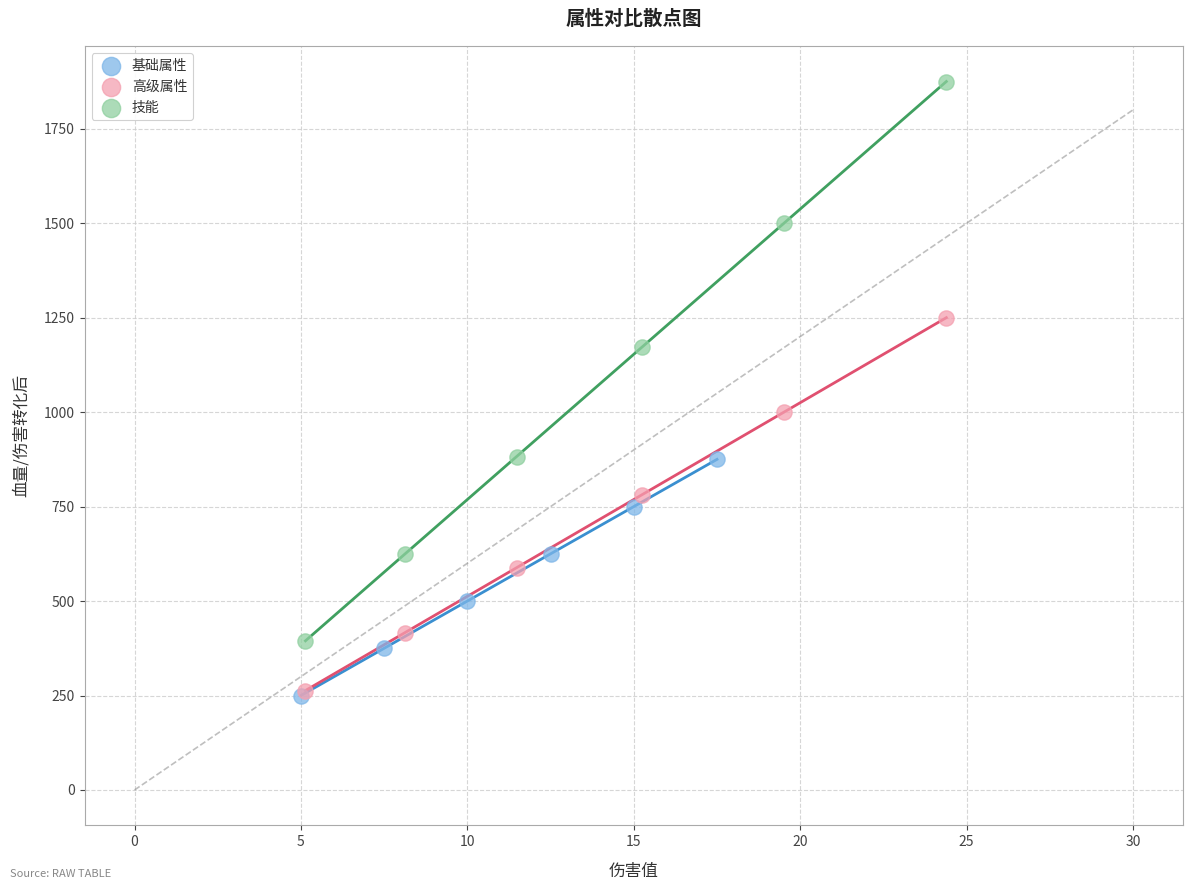

Which series has the largest Y range (max minus min)?

技能